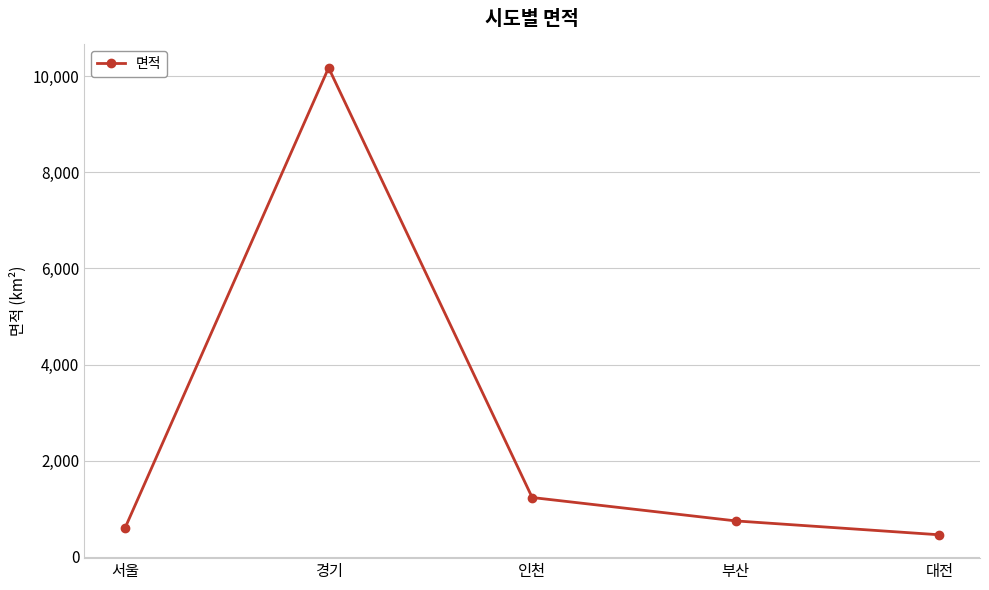

Where is the data nearest to the value 5315?

인천